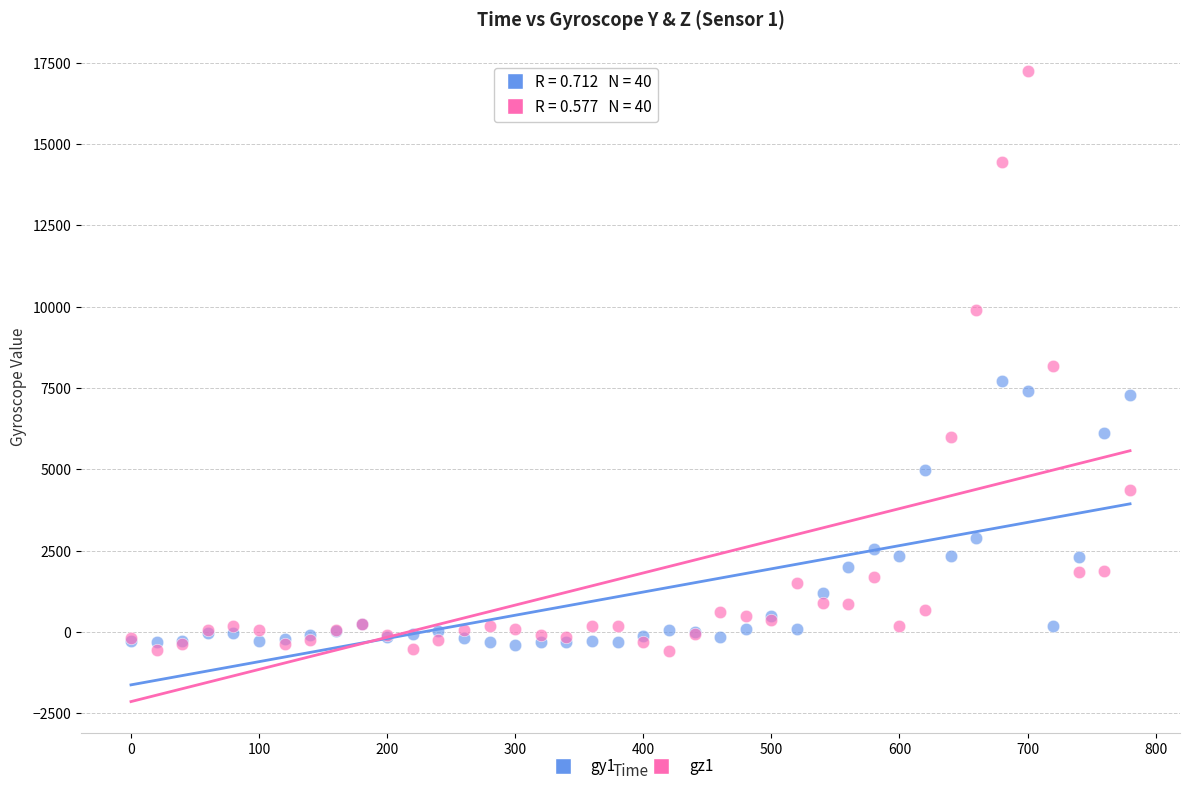

Which series contains the highest Y value?

gz1